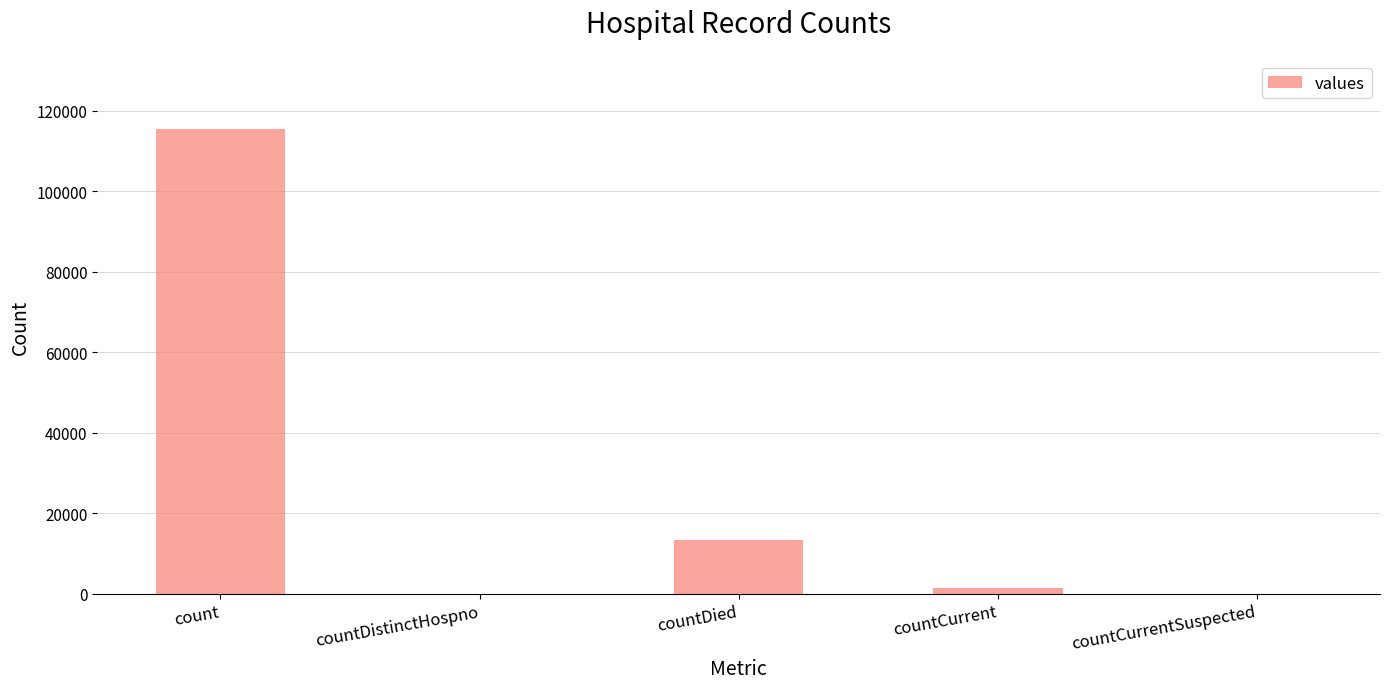

Where is the data nearest to the value 57689?

countDied